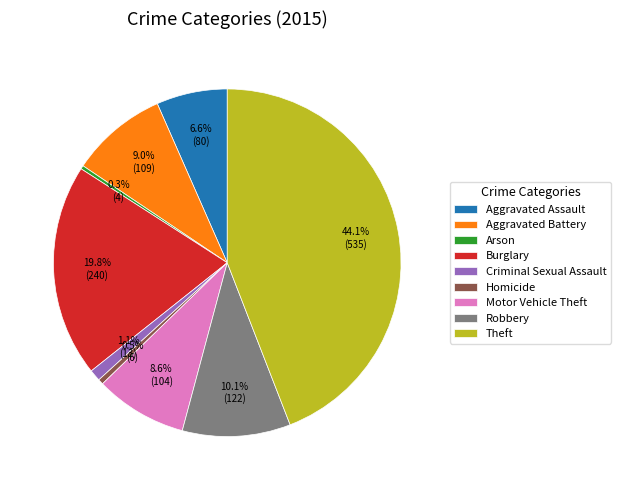

To the nearest percent, what is the difference between the Homicide and Motor Vehicle Theft slice percentages?

8%